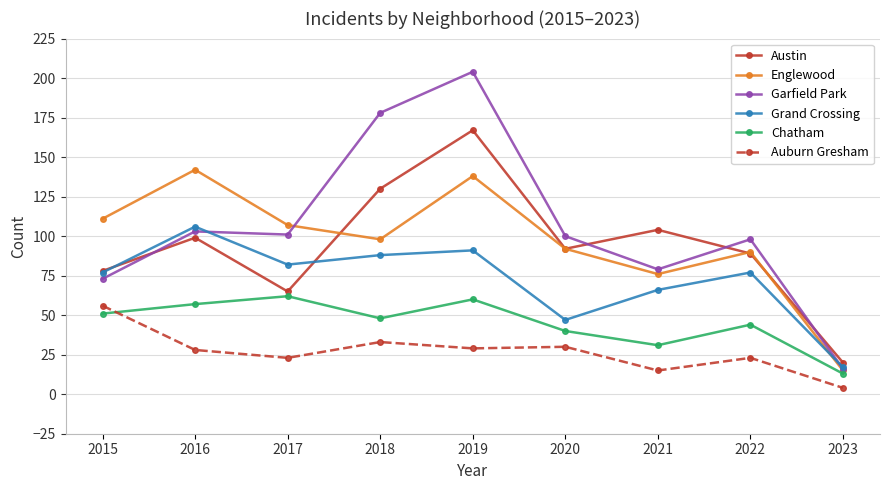

True or false: Auburn Gresham has more than 0 points higher than both neighbors.

True